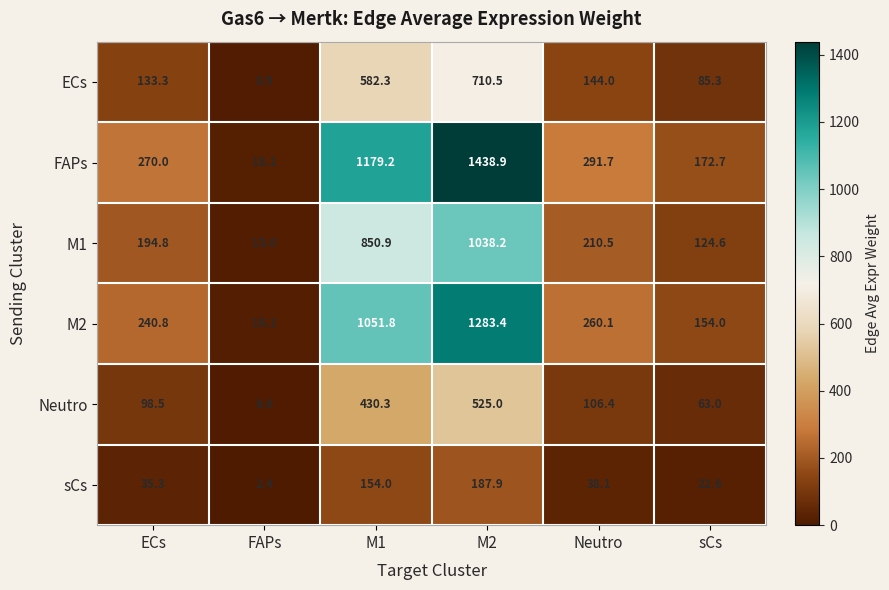

What is the total value across all series at M2?

5183.9